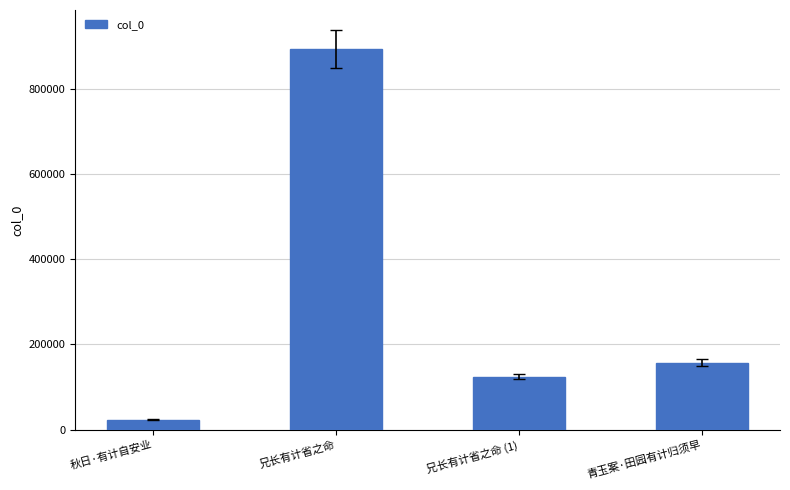

Which label corresponds to the largest value in the chart?

兄长有计省之命